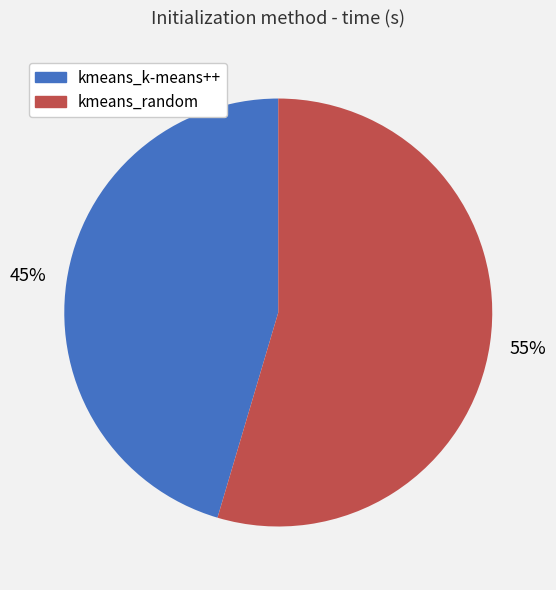

How many slices are in this pie chart?

2